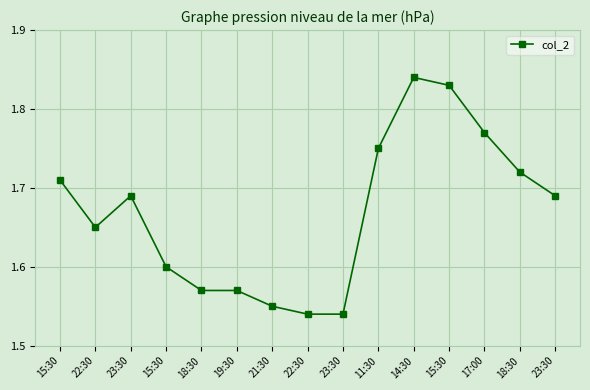

True or false: the data has more than 0 interior local peaks.

True